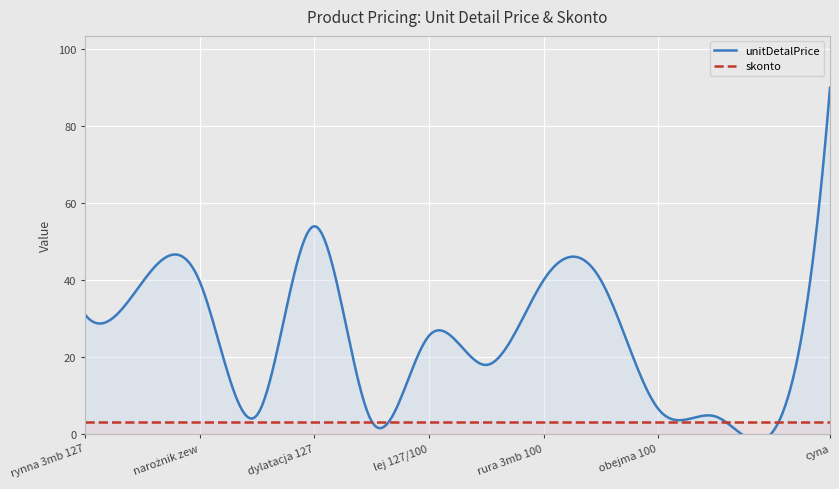

True or false: skonto has more than 2 points higher than both neighbors.

False